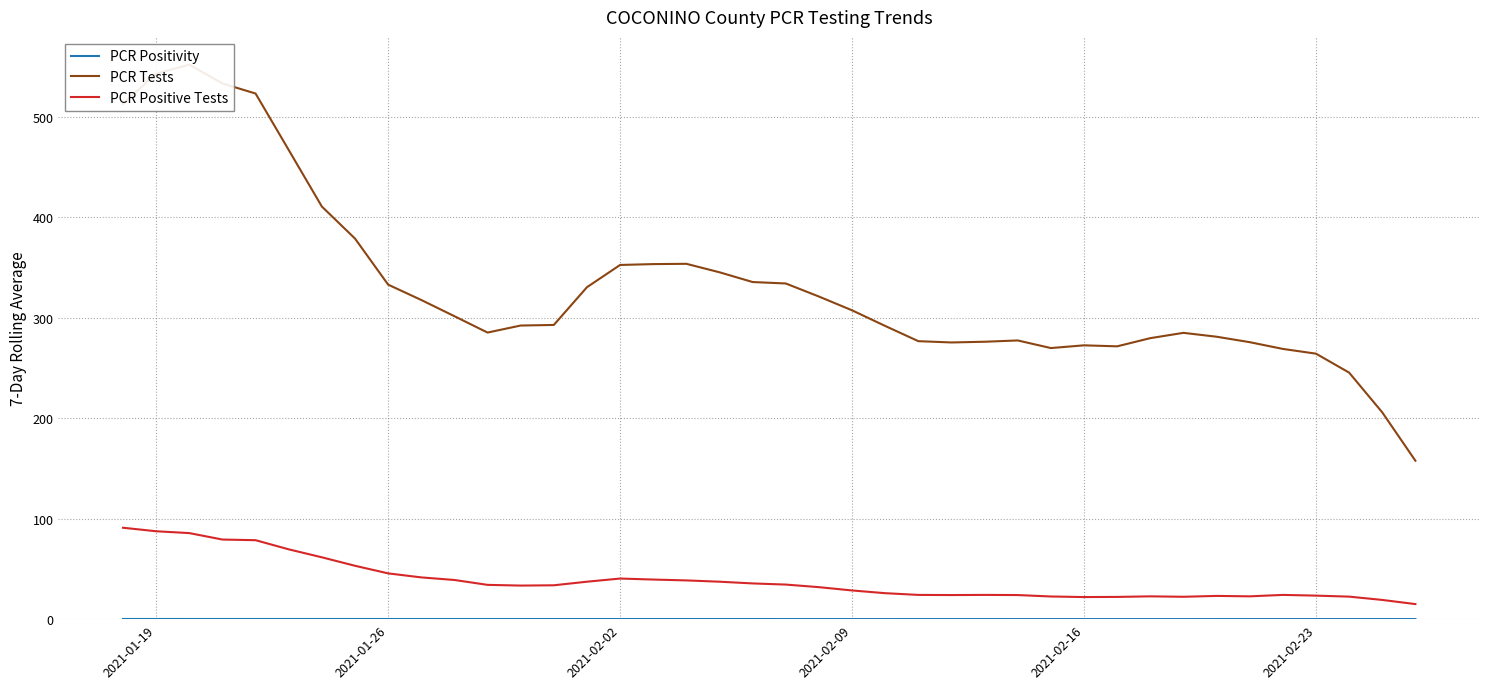

List the series in order of their peak value, highest first.

PCR Tests, PCR Positive Tests, PCR Positivity